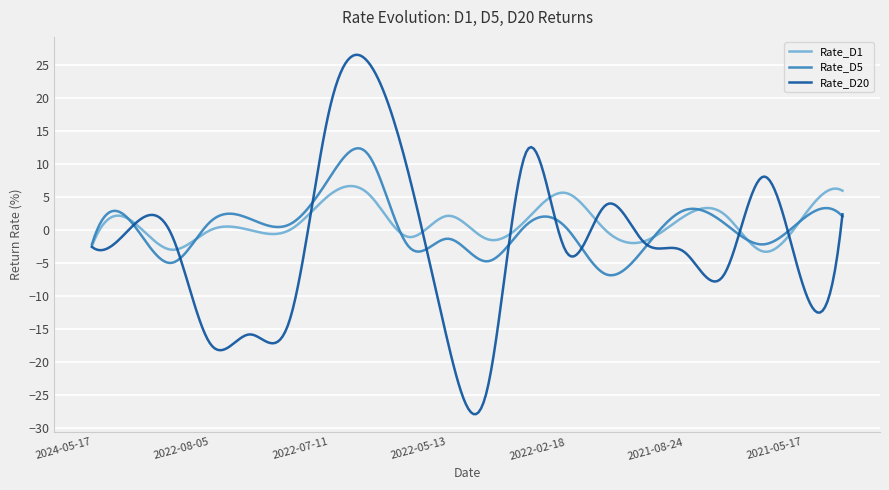

In Rate_D1, how many points are higher than both neighbors (excluding endpoints)?

7